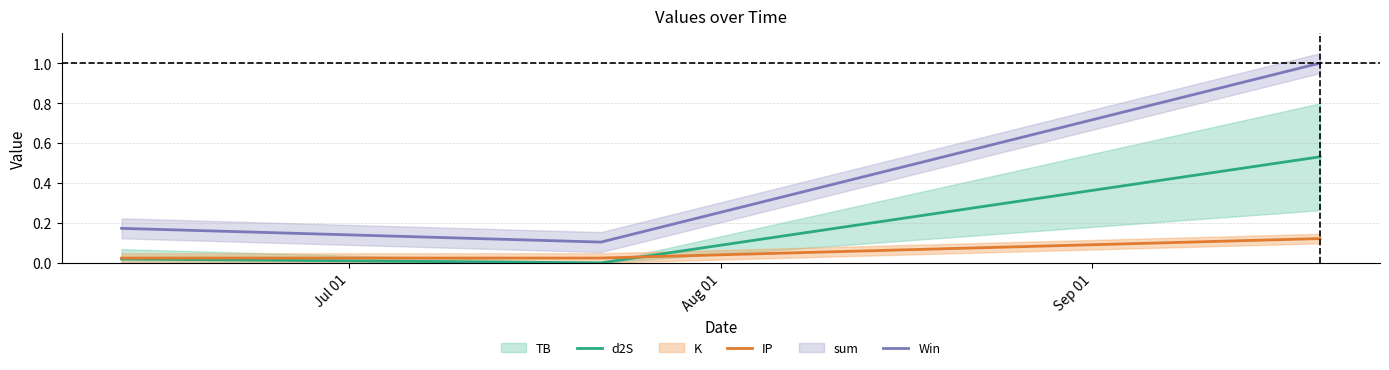

What is the average value of the d2S series?

0.2